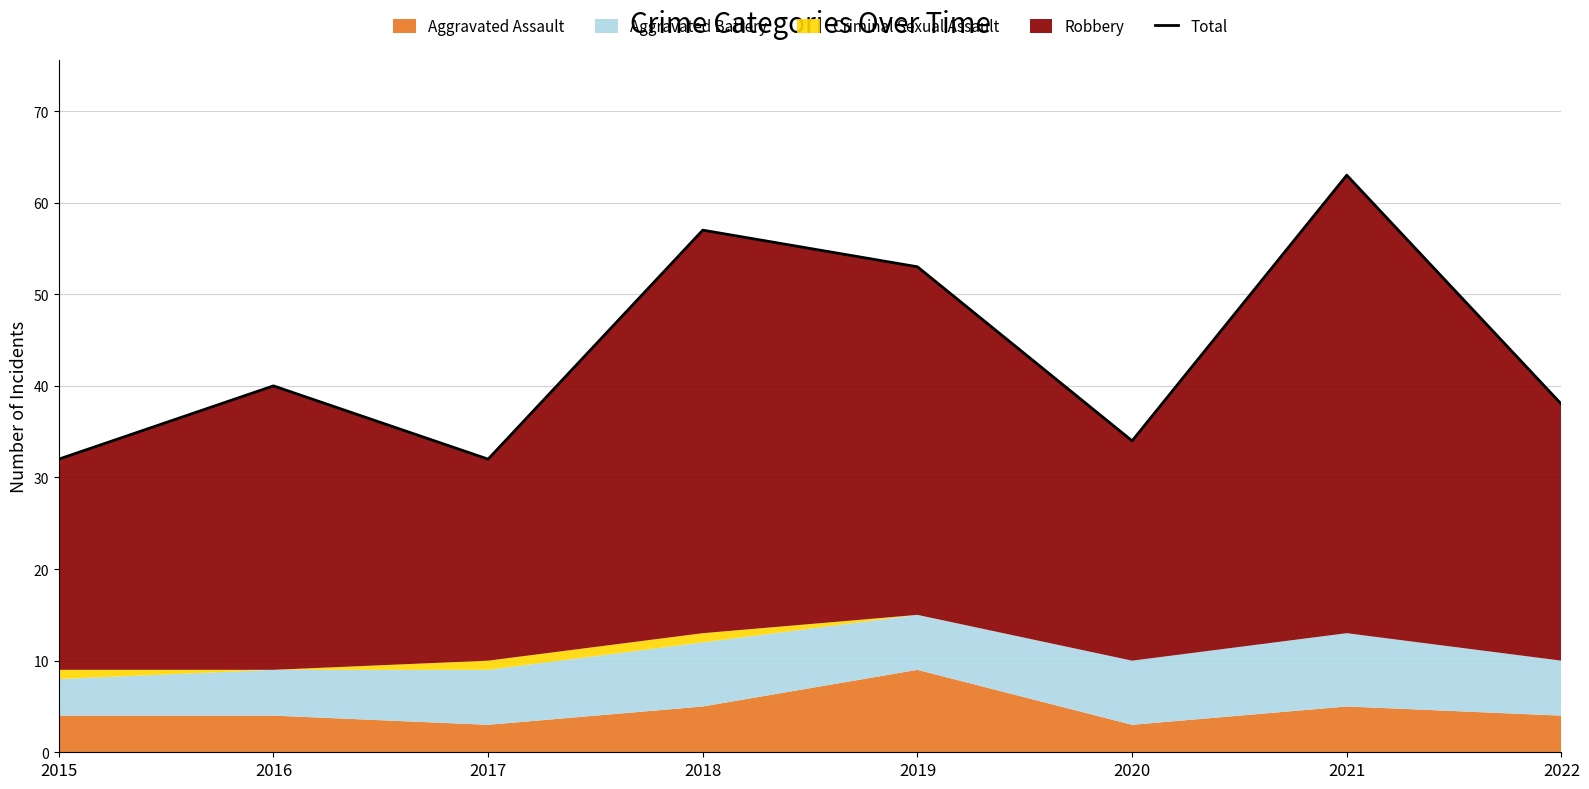

Which label corresponds to the smallest value in the chart?

2015